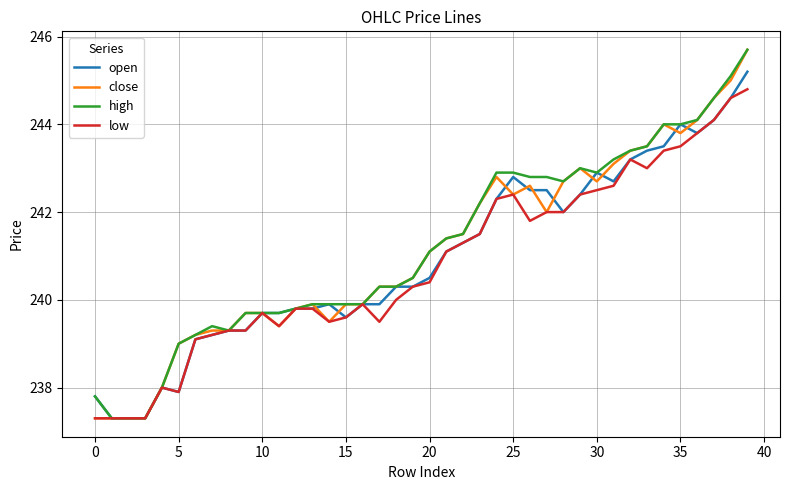

What is the smallest value displayed?

237.3